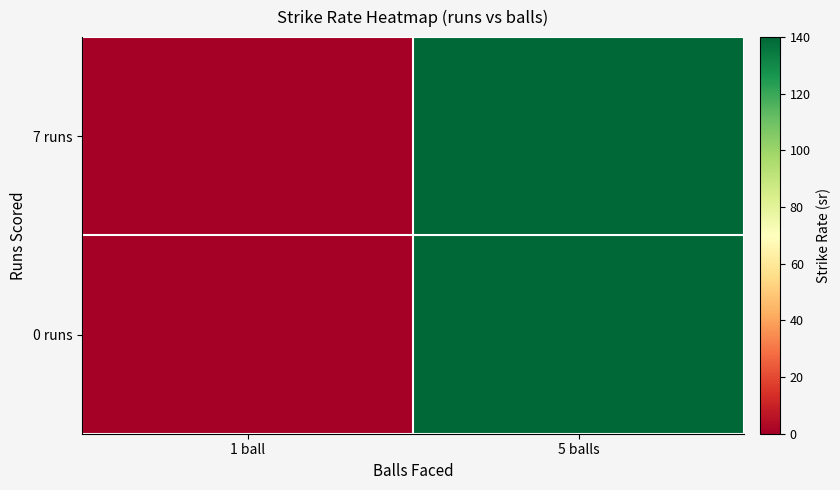

How many categories are shown in the chart?

2